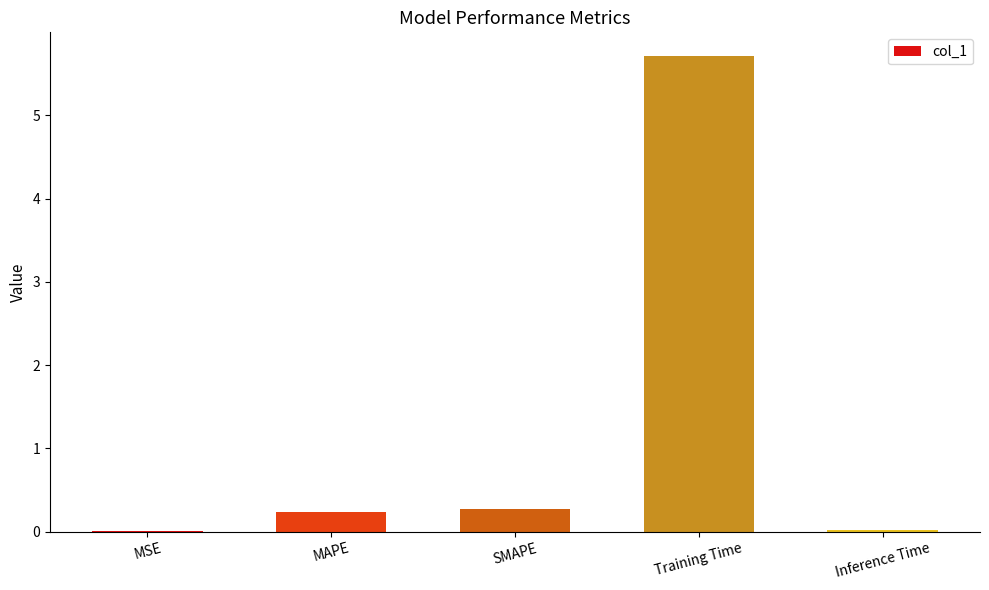

The value at MSE is 0.0. True or false?

True